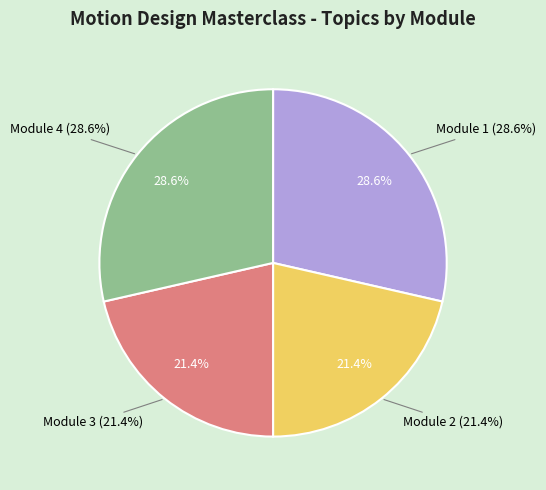

What percentage is the Module 1 slice, to the nearest percent?

29%